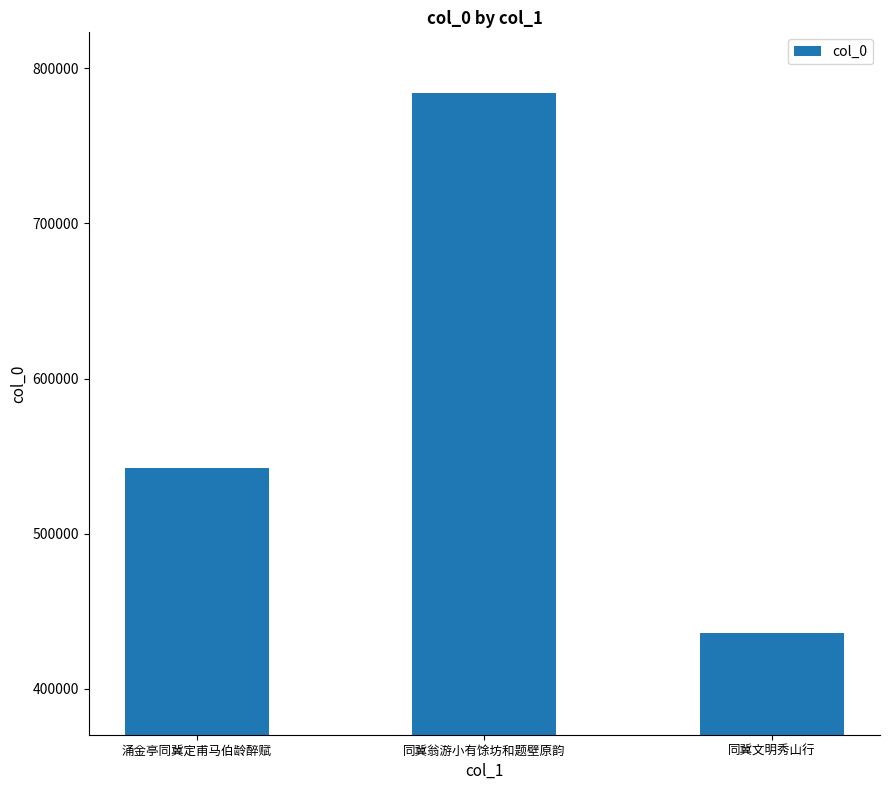

What position from the left is 涌金亭同冀定甫马伯龄醉赋?

1